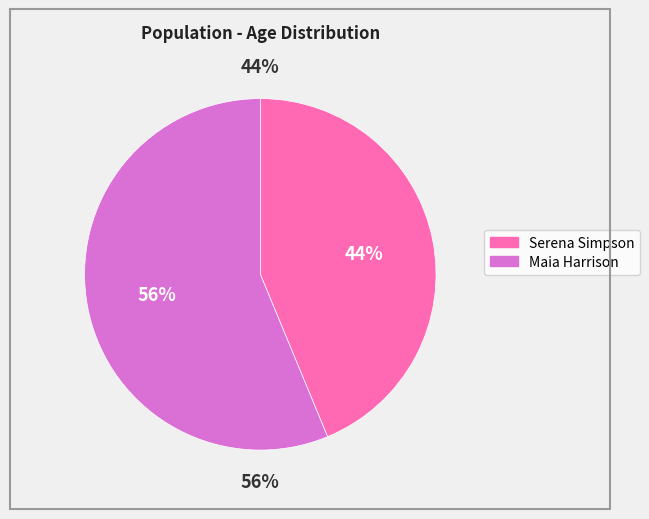

What is the change in value from Serena Simpson to Maia Harrison?

+12